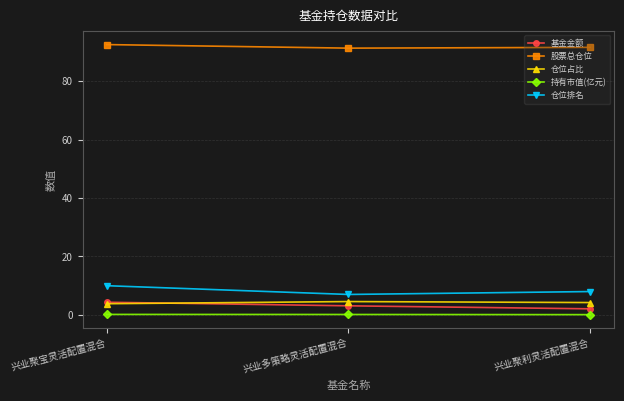

What is the label of the 3rd point from the left?

兴业聚利灵活配置混合